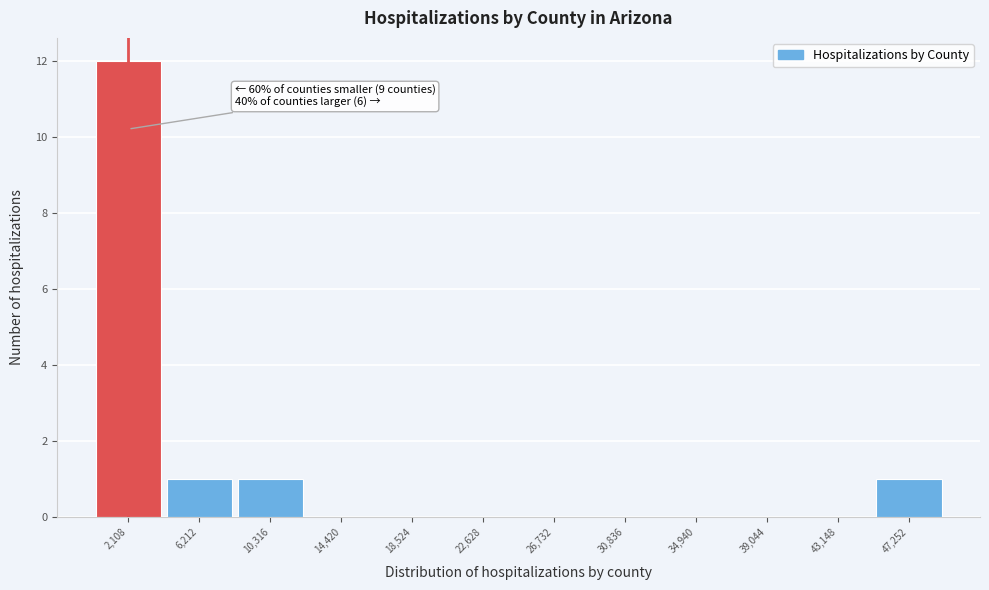

Which range on the x-axis has the tallest bar?

0 to 4000